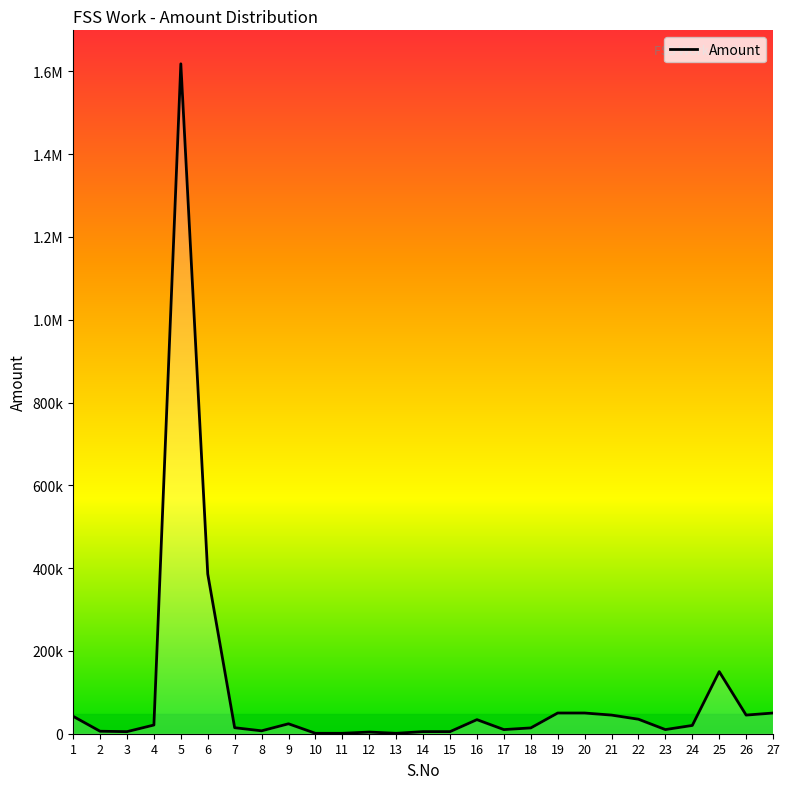

What is the minimum value shown in the chart?

1000